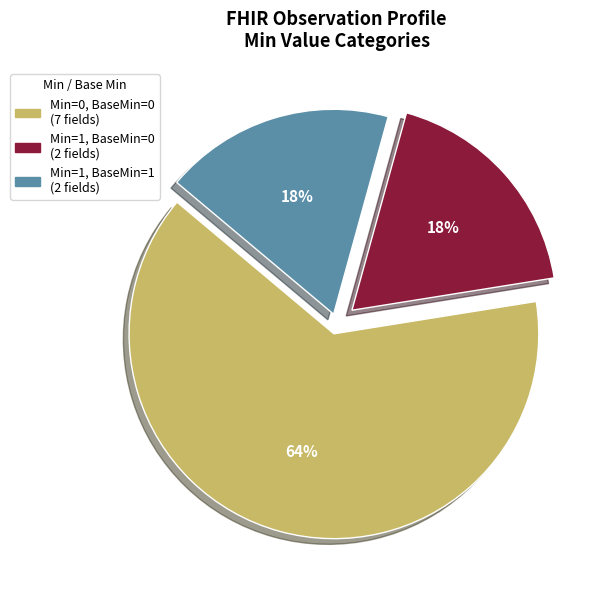

To the nearest percent, what is the average slice percentage?

33%